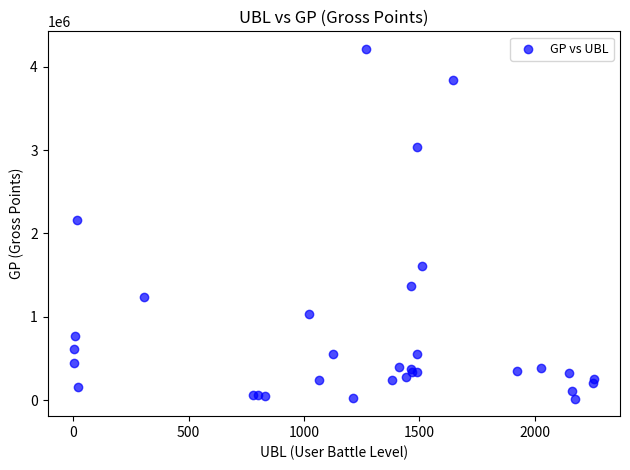

What Y value in the scatter plot is closest to 2115882?

2165175